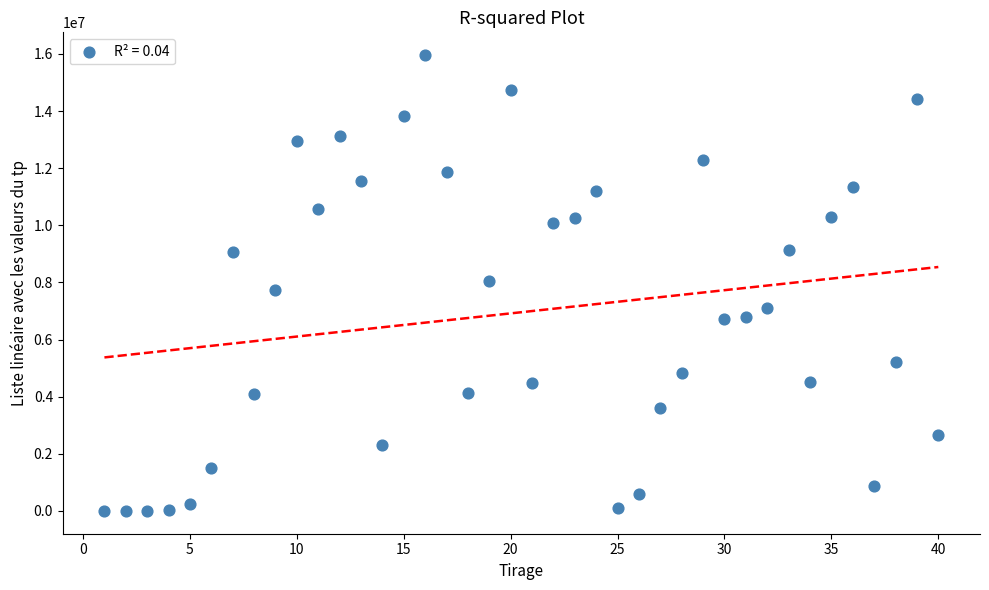

What is the range of Y values (max minus min)?

15959880